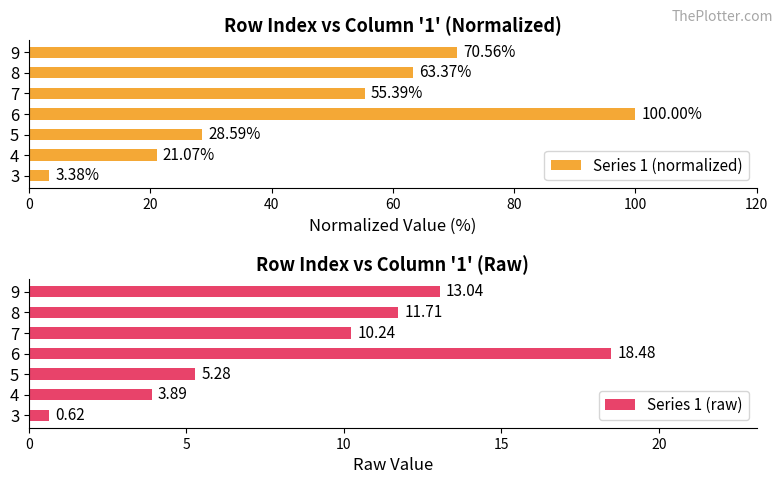

The Series 1 (normalized) series shows 55.4 at 7. True or false?

True